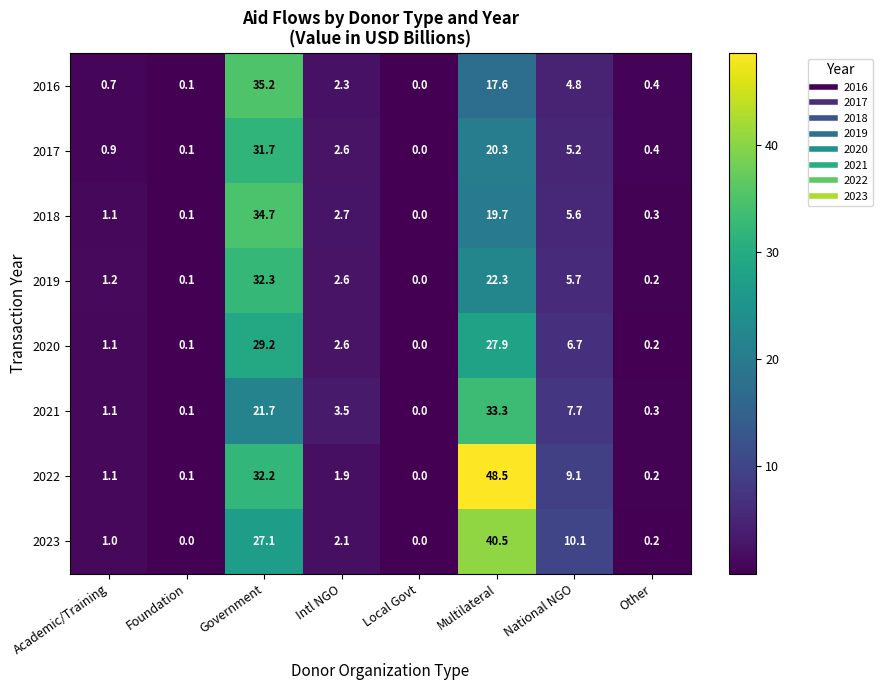

Between Intl NGO and Other, which series saw the biggest shift?

2021